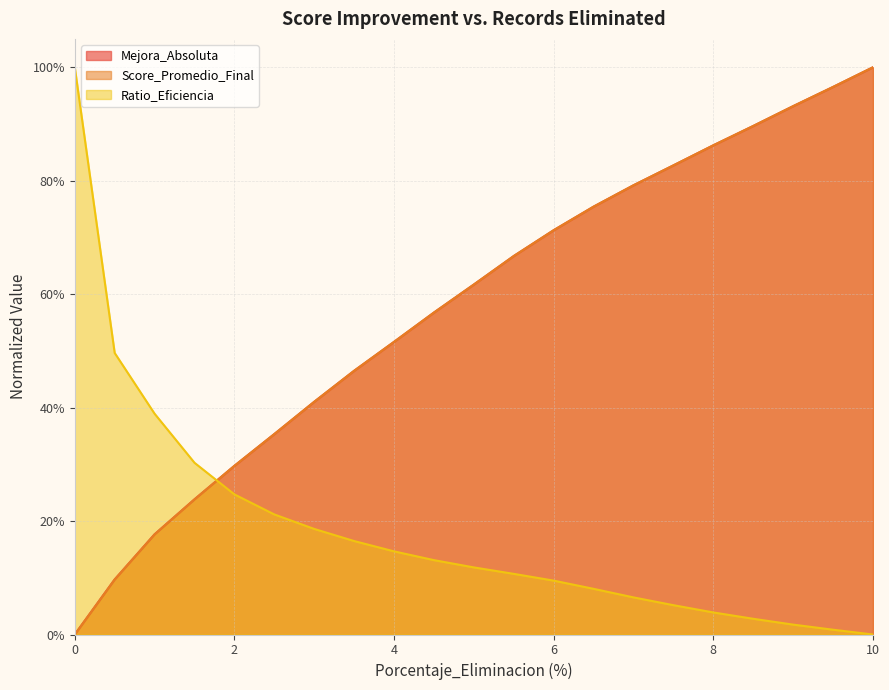

Does the chart display data point markers on the line(s)?

No